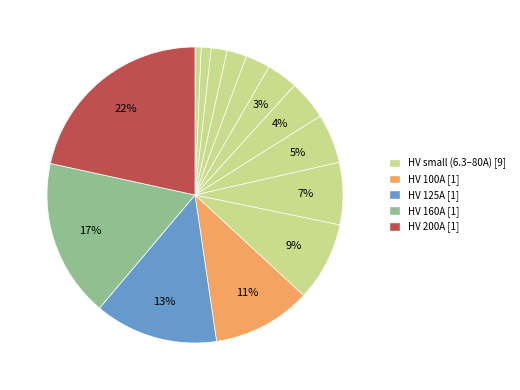

How many slices are in this pie chart?

14